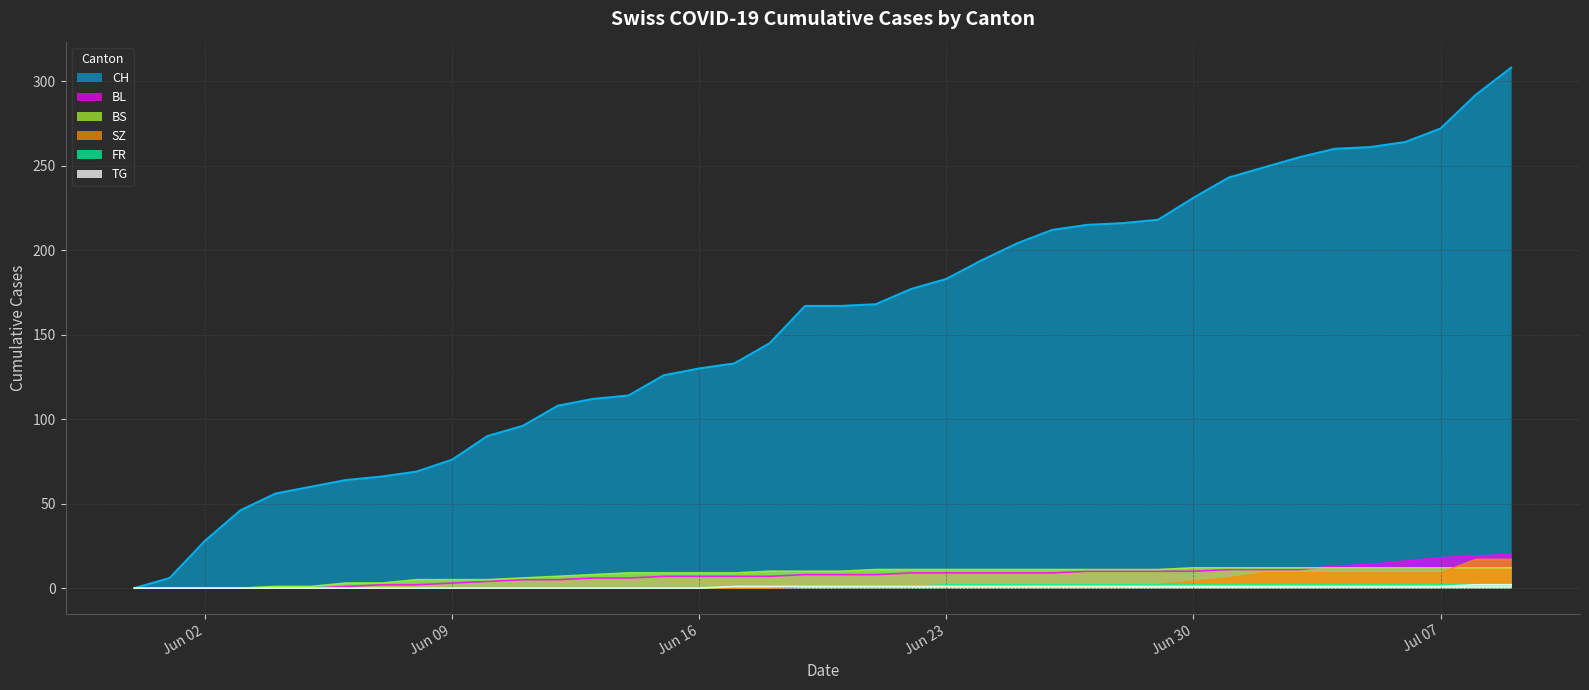

At how many categories does at least one series exceed 59?

35